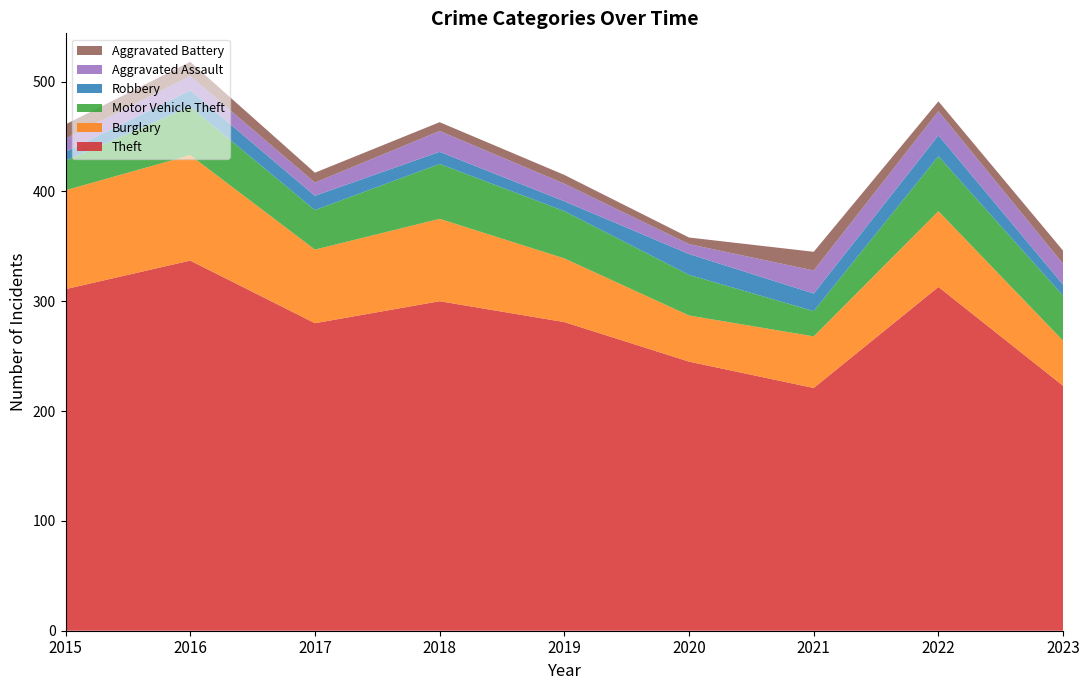

Reading right to left, list all the values displayed in this chart.

Theft: 2023=223	2022=313	2021=221	2020=245	2019=281	2018=300	2017=280	2016=337	2015=311
Burglary: 2023=41	2022=69	2021=47	2020=42	2019=58	2018=75	2017=67	2016=96	2015=90
Motor Vehicle Theft: 2023=41	2022=50	2021=23	2020=37	2019=43	2018=50	2017=36	2016=44	2015=27
Robbery: 2023=10	2022=19	2021=16	2020=19	2019=9	2018=11	2017=13	2016=15	2015=8
Aggravated Assault: 2023=19	2022=22	2021=21	2020=9	2019=16	2018=19	2017=12	2016=13	2015=12
Aggravated Battery: 2023=12	2022=9	2021=17	2020=6	2019=8	2018=8	2017=9	2016=13	2015=13